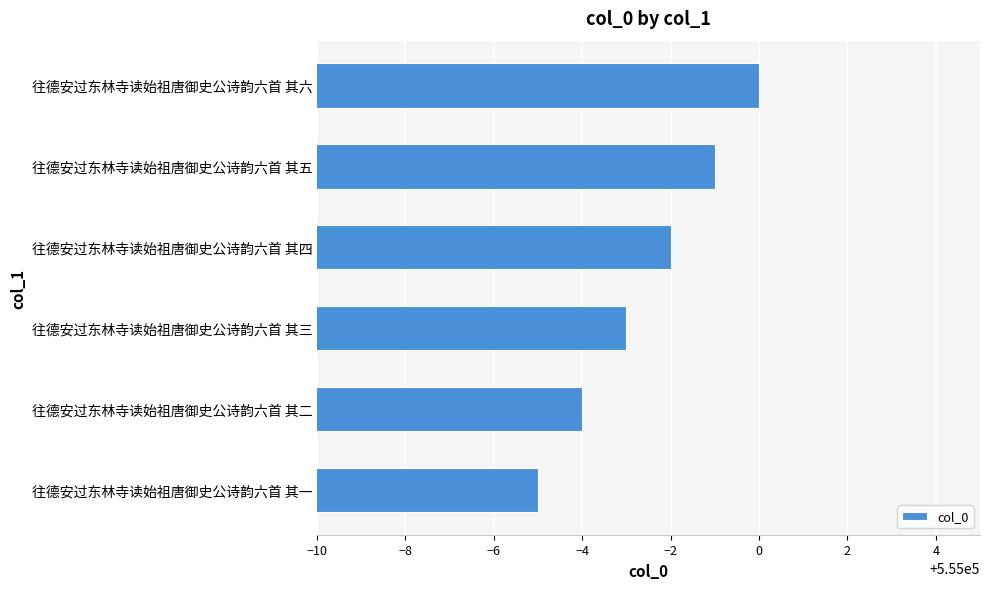

How many series are shown in this chart?

1